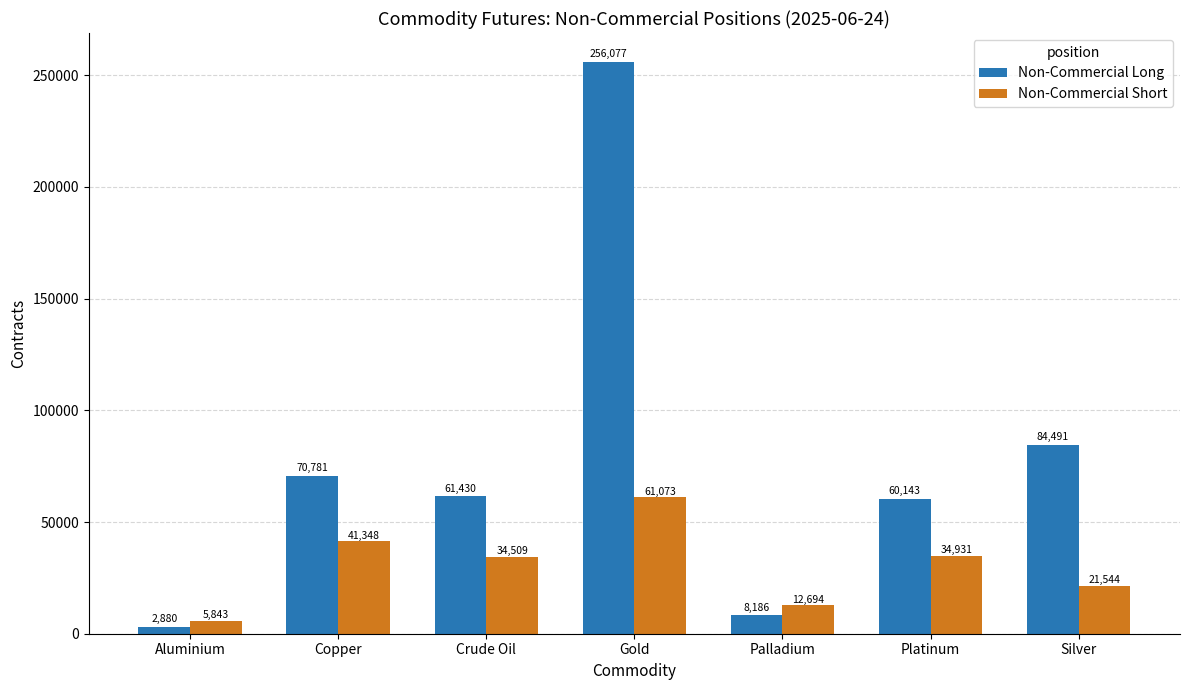

What is the greatest value displayed?

256077